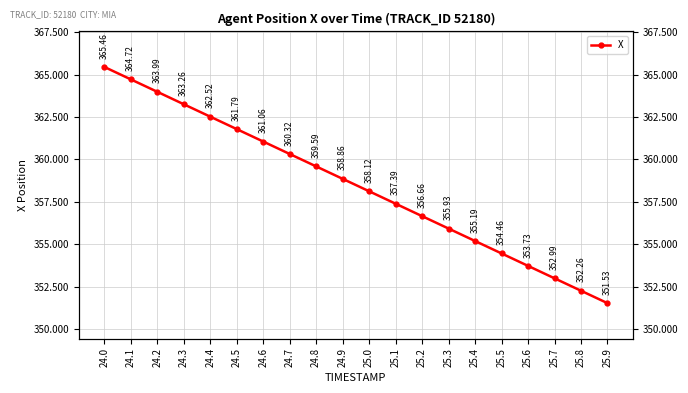

How many values exceed 358?

11